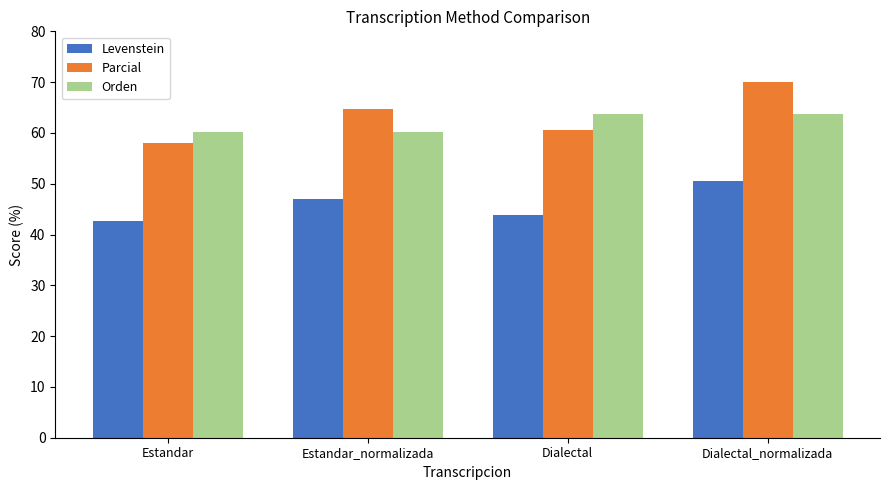

Does the chart contain any negative values?

No